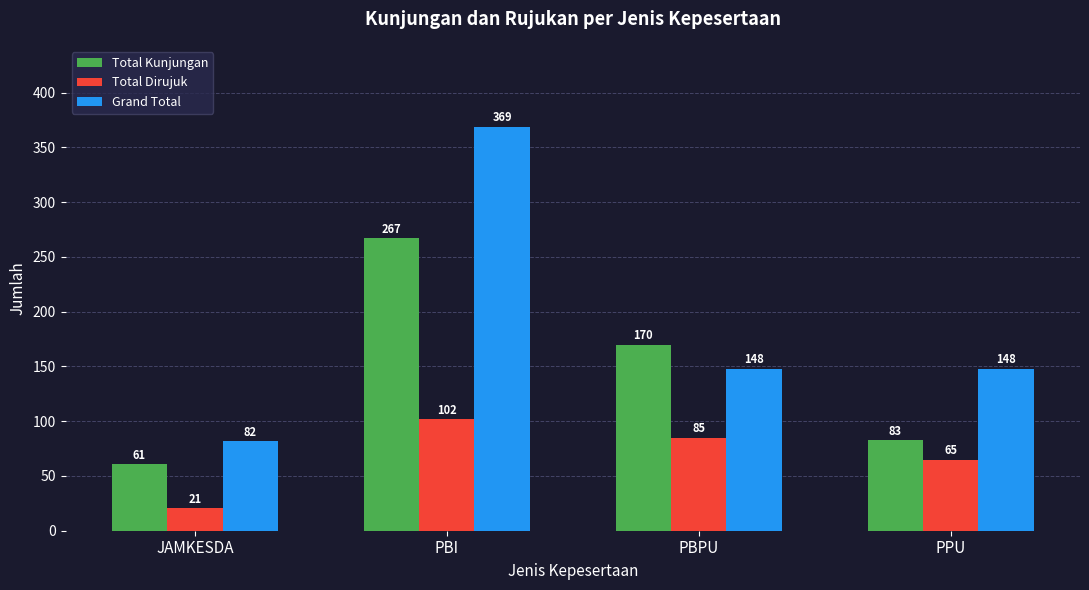

What is the value of the Total Kunjungan bar at the 3rd from the left?

170